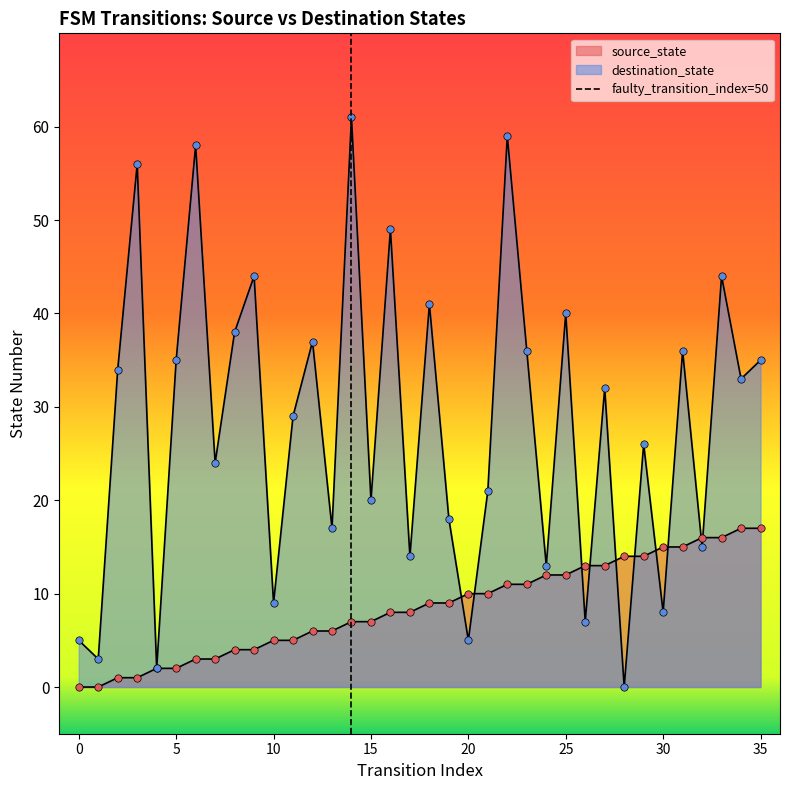

Which series has the widest spread of Y values?

destination_state